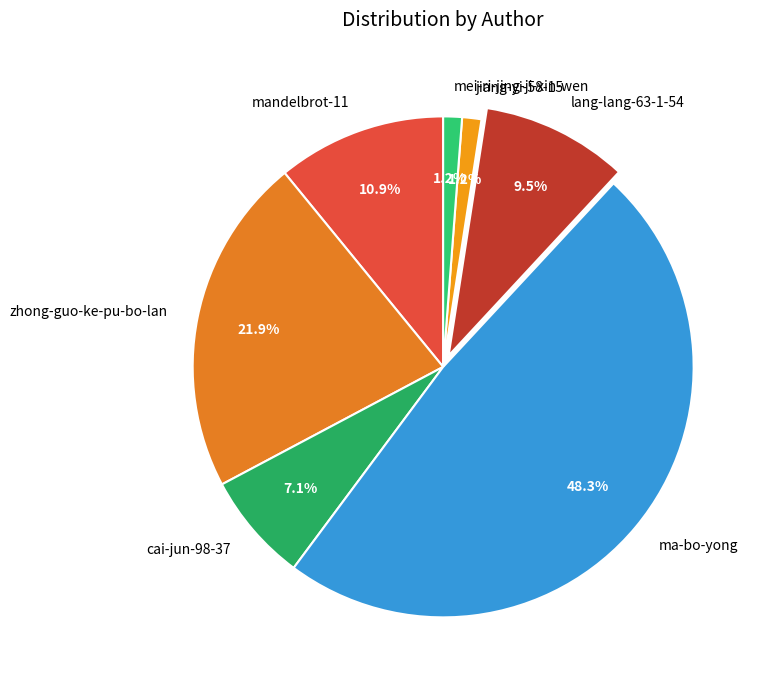

Combined, do mandelbrot-11 and cai-jun-98-37 account for over 50%?

No